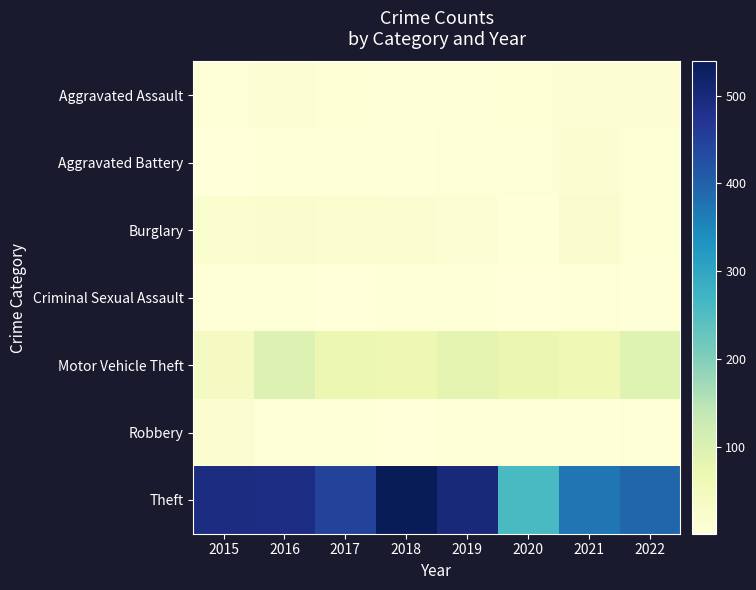

At which category is the sum across all series the highest?

2016